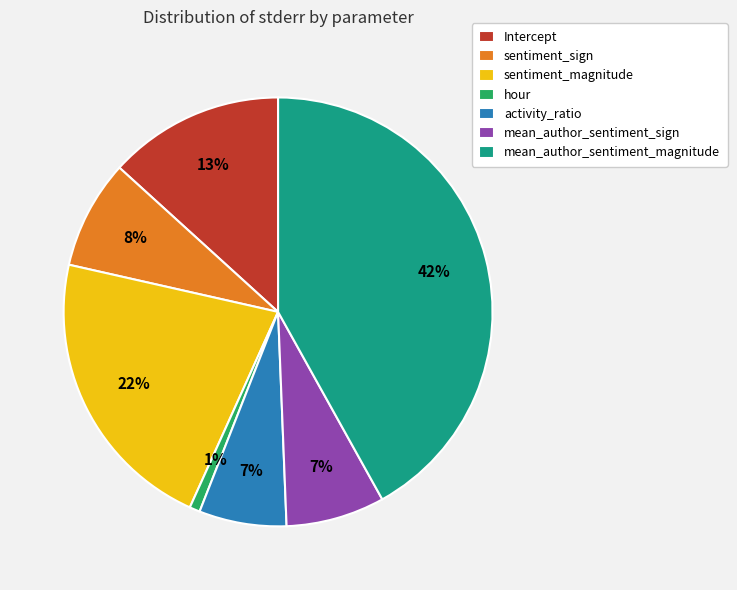

Is it true that activity_ratio is 7% of the pie?

True